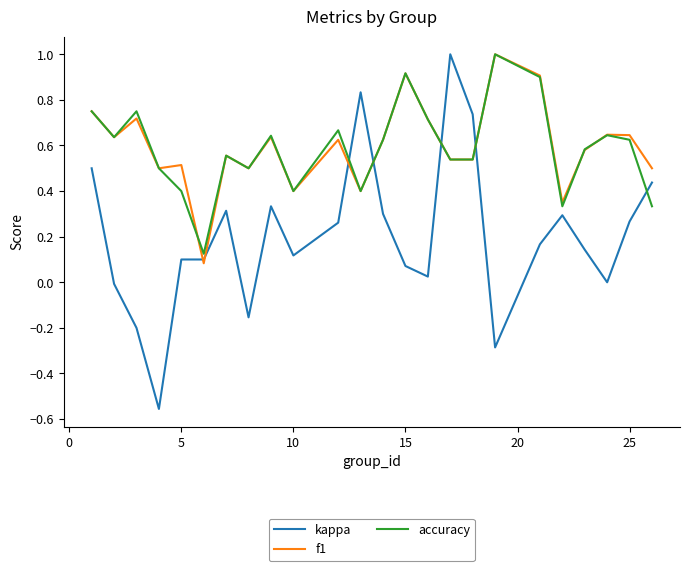

What is the difference between the maximum and minimum values in the kappa series?

1.6